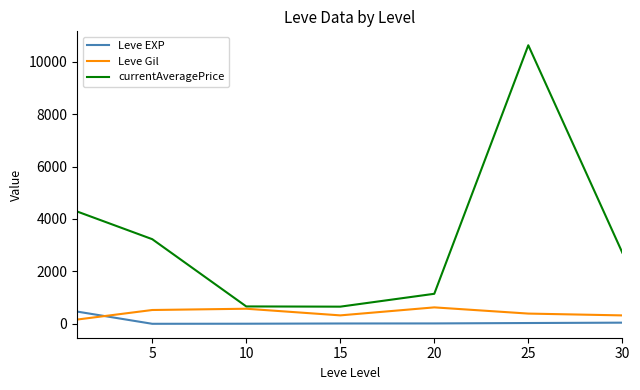

True or false: Leve EXP and currentAveragePrice cross at least once.

False